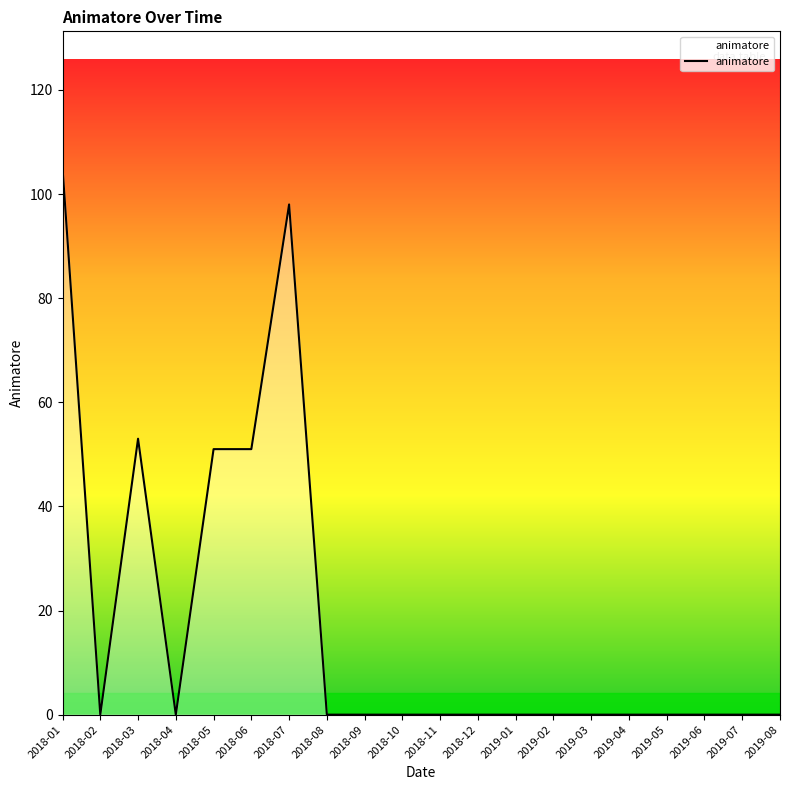

What is the maximum value shown in the chart?

105